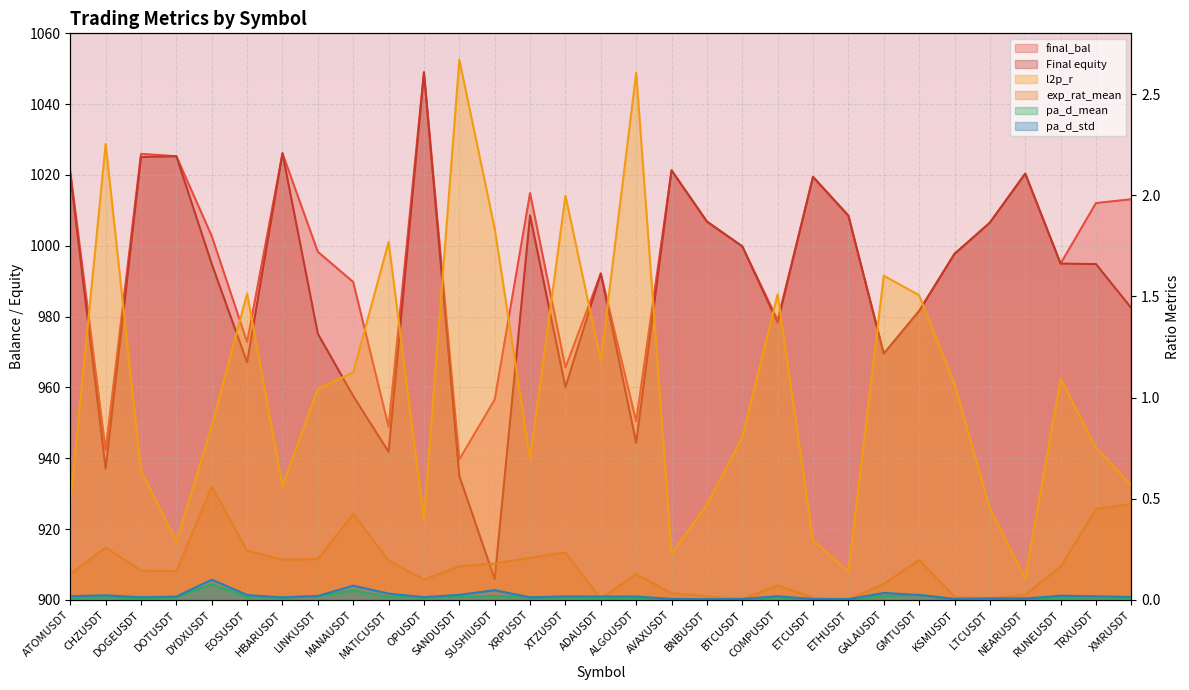

Reading left to right, what are all the values shown in this chart?

final_bal: ATOMUSDT=1021.1	CHZUSDT=942.3	DOGEUSDT=1026.0	DOTUSDT=1025.3	DYDXUSDT=1002.8	EOSUSDT=972.8	HBARUSDT=1026.1	LINKUSDT=998.3	MANAUSDT=989.8	MATICUSDT=948.9	OPUSDT=1049.0	SANDUSDT=939.7	SUSHIUSDT=956.6	XRPUSDT=1014.9	XTZUSDT=965.6	ADAUSDT=992.2	ALGOUSDT=950.4	AVAXUSDT=1021.3	BNBUSDT=1006.9	BTCUSDT=999.8	COMPUSDT=979.0	ETCUSDT=1019.5	ETHUSDT=1008.5	GALAUSDT=969.5	GMTUSDT=981.6	KSMUSDT=997.7	LTCUSDT=1006.5	NEARUSDT=1020.4	RUNEUSDT=995.0	TRXUSDT=1012.1	XMRUSDT=1013.1
Final equity: ATOMUSDT=1020.2	CHZUSDT=937.0	DOGEUSDT=1025.1	DOTUSDT=1025.3	DYDXUSDT=994.9	EOSUSDT=967.1	HBARUSDT=1026.2	LINKUSDT=975.2	MANAUSDT=957.6	MATICUSDT=941.8	OPUSDT=1049.0	SANDUSDT=935.0	SUSHIUSDT=905.9	XRPUSDT=1008.6	XTZUSDT=960.1	ADAUSDT=992.2	ALGOUSDT=944.4	AVAXUSDT=1021.3	BNBUSDT=1006.9	BTCUSDT=999.8	COMPUSDT=978.3	ETCUSDT=1019.5	ETHUSDT=1008.5	GALAUSDT=969.5	GMTUSDT=981.6	KSMUSDT=997.7	LTCUSDT=1006.5	NEARUSDT=1020.4	RUNEUSDT=995.0	TRXUSDT=994.9	XMRUSDT=982.4
l2p_r: ATOMUSDT=0.5	CHZUSDT=2.3	DOGEUSDT=0.6	DOTUSDT=0.3	DYDXUSDT=0.9	EOSUSDT=1.5	HBARUSDT=0.6	LINKUSDT=1.0	MANAUSDT=1.1	MATICUSDT=1.8	OPUSDT=0.4	SANDUSDT=2.7	SUSHIUSDT=1.8	XRPUSDT=0.7	XTZUSDT=2.0	ADAUSDT=1.2	ALGOUSDT=2.6	AVAXUSDT=0.2	BNBUSDT=0.5	BTCUSDT=0.8	COMPUSDT=1.5	ETCUSDT=0.3	ETHUSDT=0.1	GALAUSDT=1.6	GMTUSDT=1.5	KSMUSDT=1.1	LTCUSDT=0.5	NEARUSDT=0.1	RUNEUSDT=1.1	TRXUSDT=0.8	XMRUSDT=0.6
exp_rat_mean: ATOMUSDT=0.1	CHZUSDT=0.3	DOGEUSDT=0.1	DOTUSDT=0.1	DYDXUSDT=0.6	EOSUSDT=0.2	HBARUSDT=0.2	LINKUSDT=0.2	MANAUSDT=0.4	MATICUSDT=0.2	OPUSDT=0.1	SANDUSDT=0.2	SUSHIUSDT=0.2	XRPUSDT=0.2	XTZUSDT=0.2	ADAUSDT=0.0	ALGOUSDT=0.1	AVAXUSDT=0.0	BNBUSDT=0.0	BTCUSDT=0.0	COMPUSDT=0.1	ETCUSDT=0.0	ETHUSDT=0.0	GALAUSDT=0.1	GMTUSDT=0.2	KSMUSDT=0.0	LTCUSDT=0.0	NEARUSDT=0.0	RUNEUSDT=0.2	TRXUSDT=0.4	XMRUSDT=0.5
pa_d_mean: ATOMUSDT=0.0	CHZUSDT=0.0	DOGEUSDT=0.0	DOTUSDT=0.0	DYDXUSDT=0.1	EOSUSDT=0.0	HBARUSDT=0.0	LINKUSDT=0.0	MANAUSDT=0.0	MATICUSDT=0.0	OPUSDT=0.0	SANDUSDT=0.0	SUSHIUSDT=0.0	XRPUSDT=0.0	XTZUSDT=0.0	ADAUSDT=0.0	ALGOUSDT=0.0	AVAXUSDT=0.0	BNBUSDT=0.0	BTCUSDT=0.0	COMPUSDT=0.0	ETCUSDT=0.0	ETHUSDT=0.0	GALAUSDT=0.0	GMTUSDT=0.0	KSMUSDT=0.0	LTCUSDT=0.0	NEARUSDT=0.0	RUNEUSDT=0.0	TRXUSDT=0.0	XMRUSDT=0.0
pa_d_std: ATOMUSDT=0.0	CHZUSDT=0.0	DOGEUSDT=0.0	DOTUSDT=0.0	DYDXUSDT=0.1	EOSUSDT=0.0	HBARUSDT=0.0	LINKUSDT=0.0	MANAUSDT=0.1	MATICUSDT=0.0	OPUSDT=0.0	SANDUSDT=0.0	SUSHIUSDT=0.0	XRPUSDT=0.0	XTZUSDT=0.0	ADAUSDT=0.0	ALGOUSDT=0.0	AVAXUSDT=0.0	BNBUSDT=0.0	BTCUSDT=0.0	COMPUSDT=0.0	ETCUSDT=0.0	ETHUSDT=0.0	GALAUSDT=0.0	GMTUSDT=0.0	KSMUSDT=0.0	LTCUSDT=0.0	NEARUSDT=0.0	RUNEUSDT=0.0	TRXUSDT=0.0	XMRUSDT=0.0